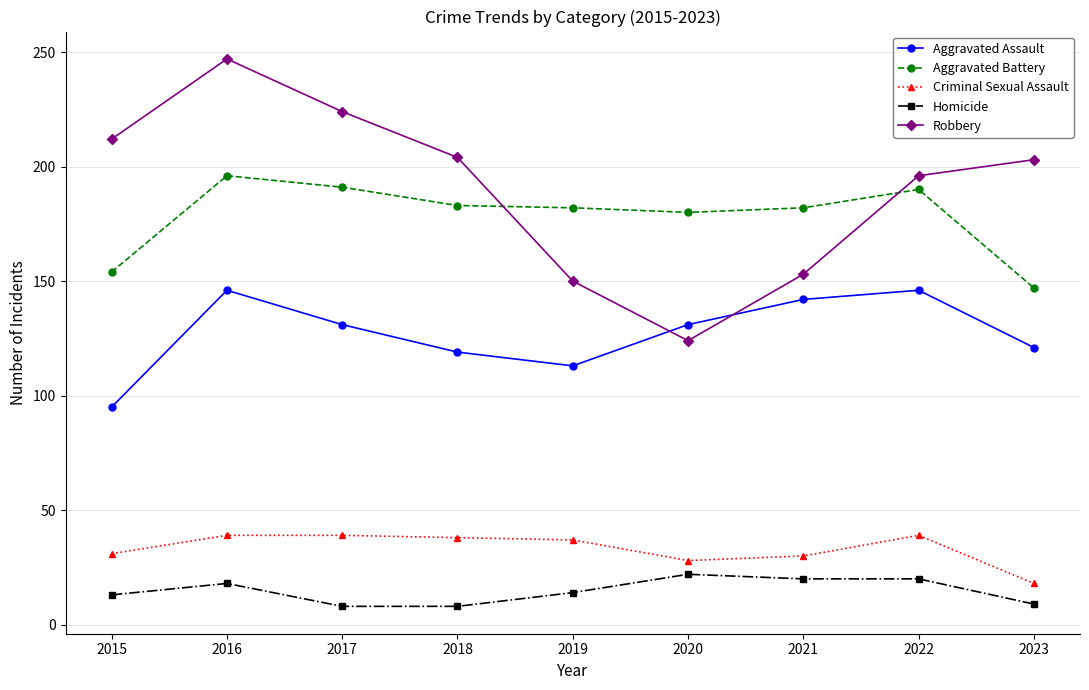

What is the difference between the maximum and minimum values in the Aggravated Battery series?

49